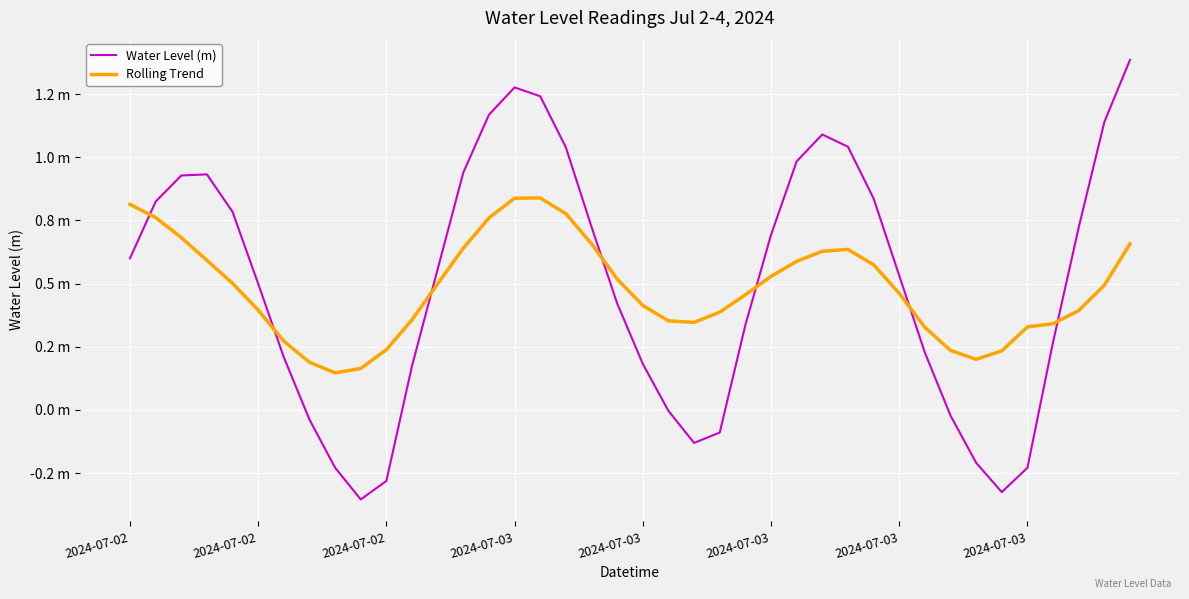

Where is Water Level (m) nearest to the value 0?

21